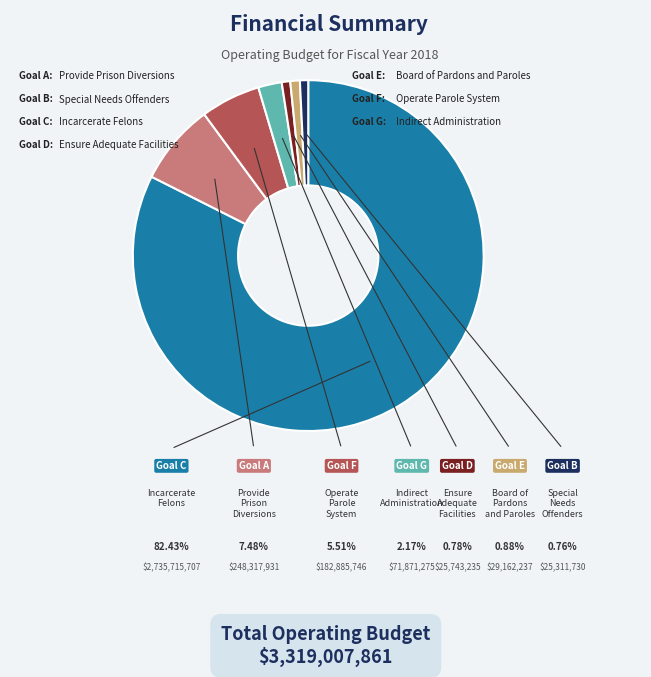

Is there any slice that represents more than half of the pie?

Yes